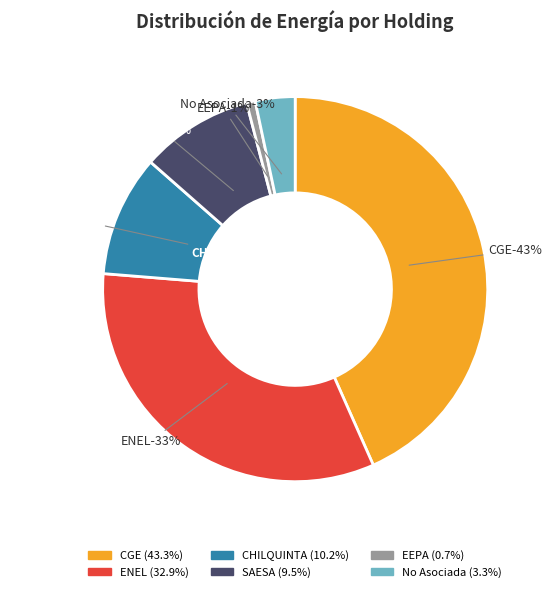

Is SAESA the majority of the pie?

No